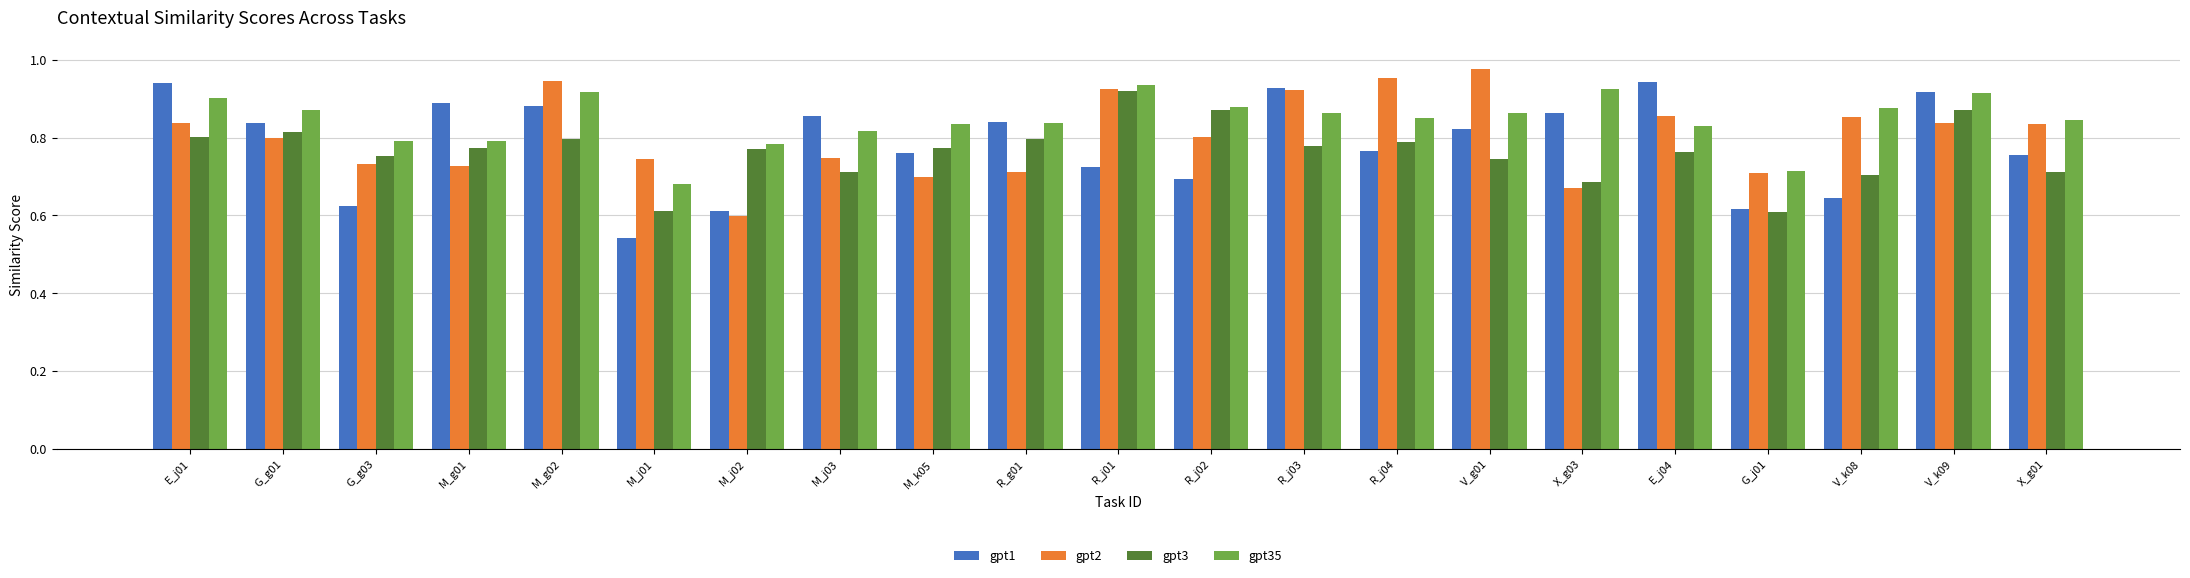

How many bars are there in total?

84